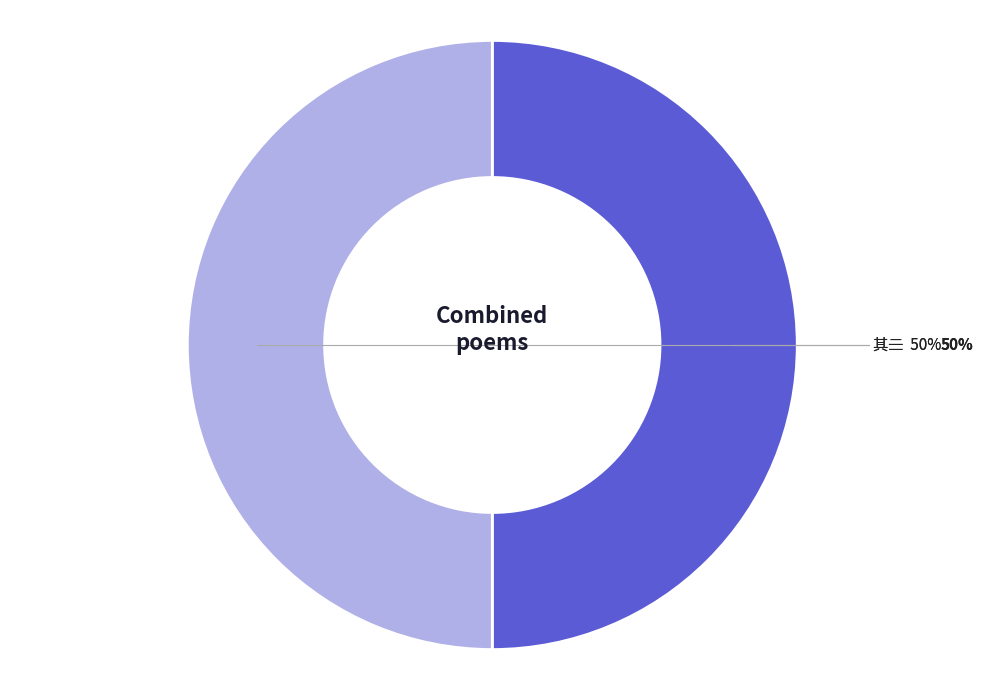

True or false: 其一 accounts for 39% of the total.

False